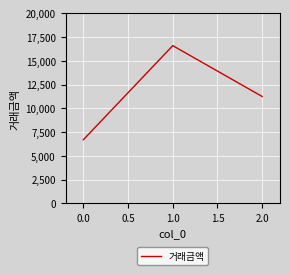

Reading left to right, extract all data points from this chart.

6700	16600	11250